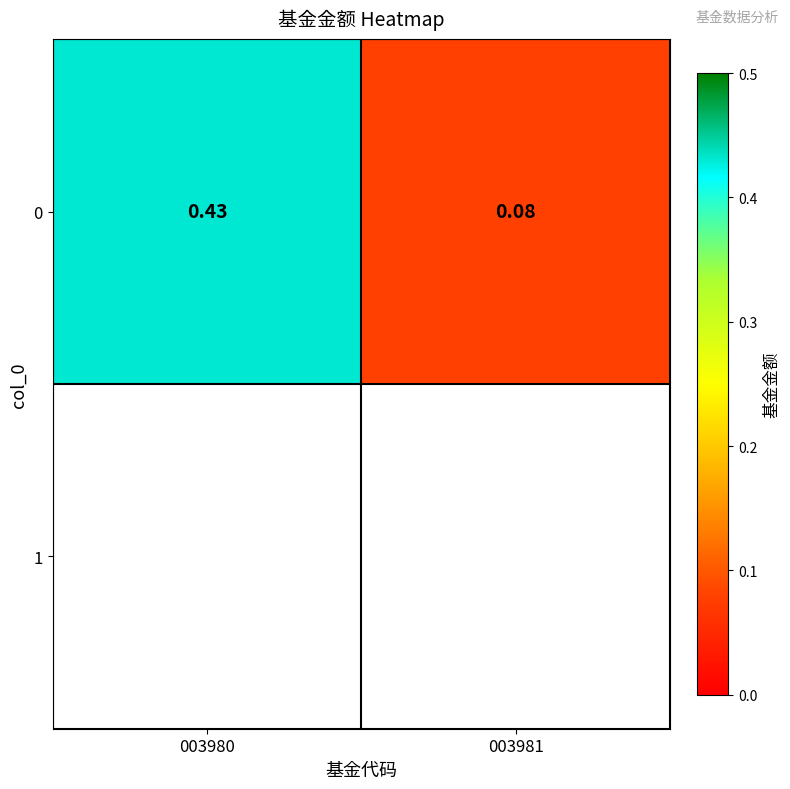

Reading right to left, transcribe all the data shown in this chart.

003981=0.1	003980=0.4